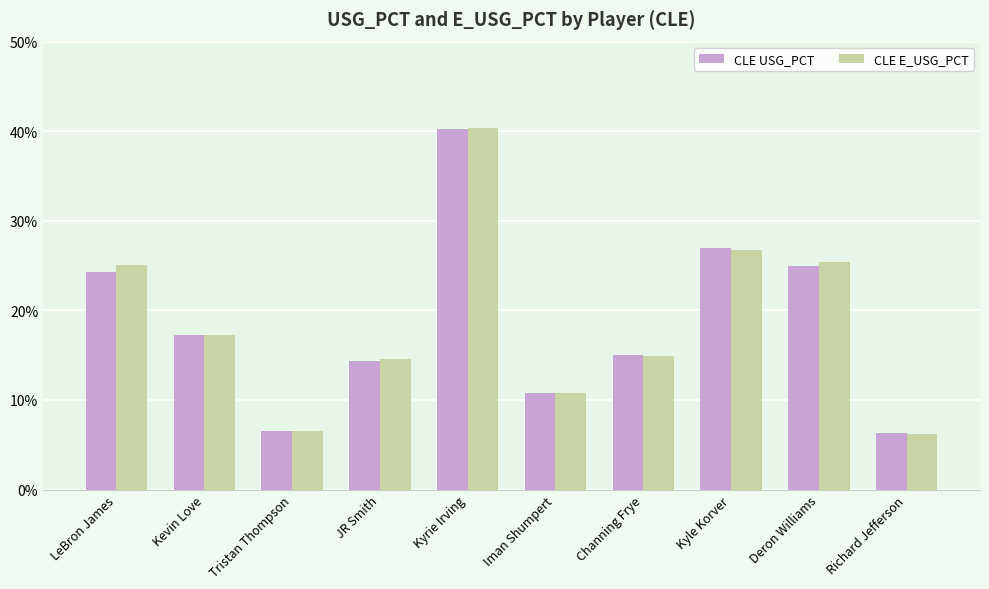

Is it true that CLE USG_PCT equals 0.1 at Iman Shumpert?

True